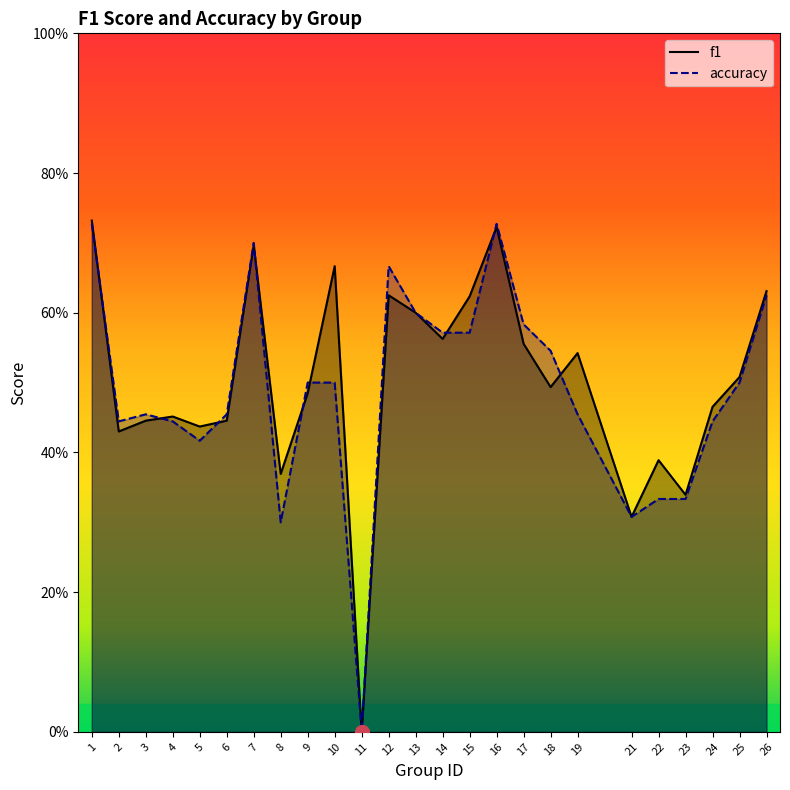

How many intersections are there between f1 and accuracy?

9